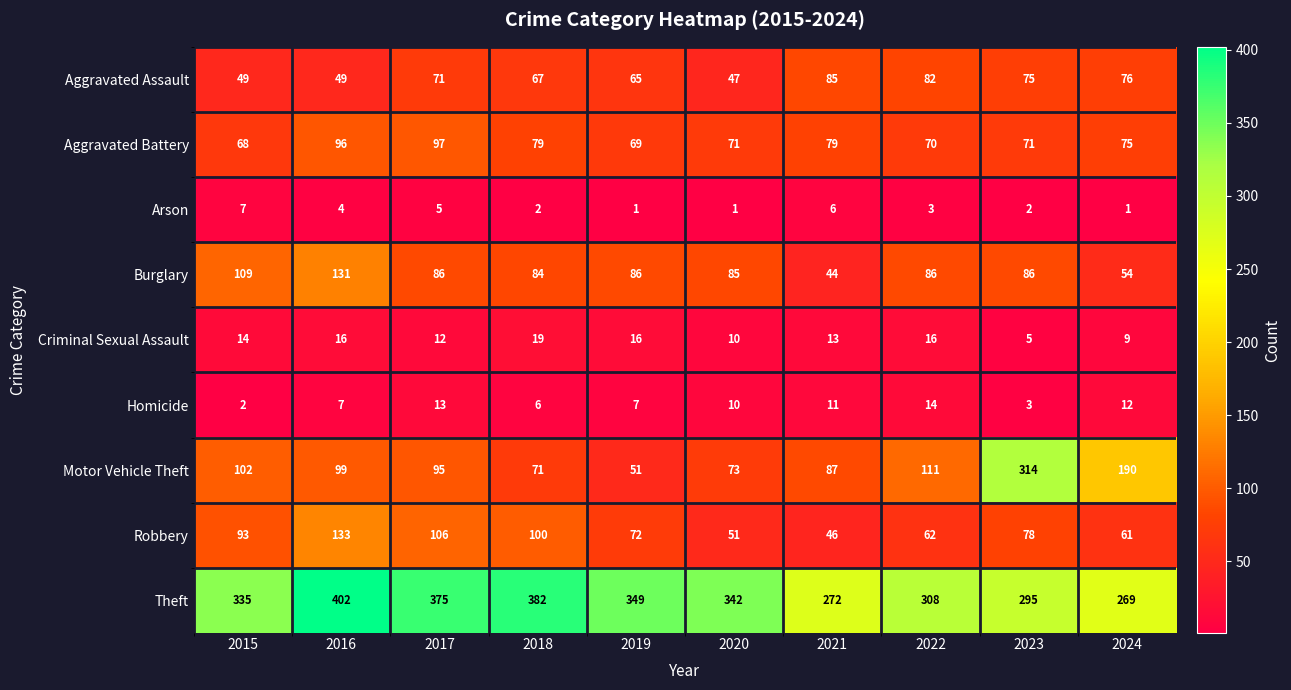

Which series changed the most between 2016 and 2022?

Theft